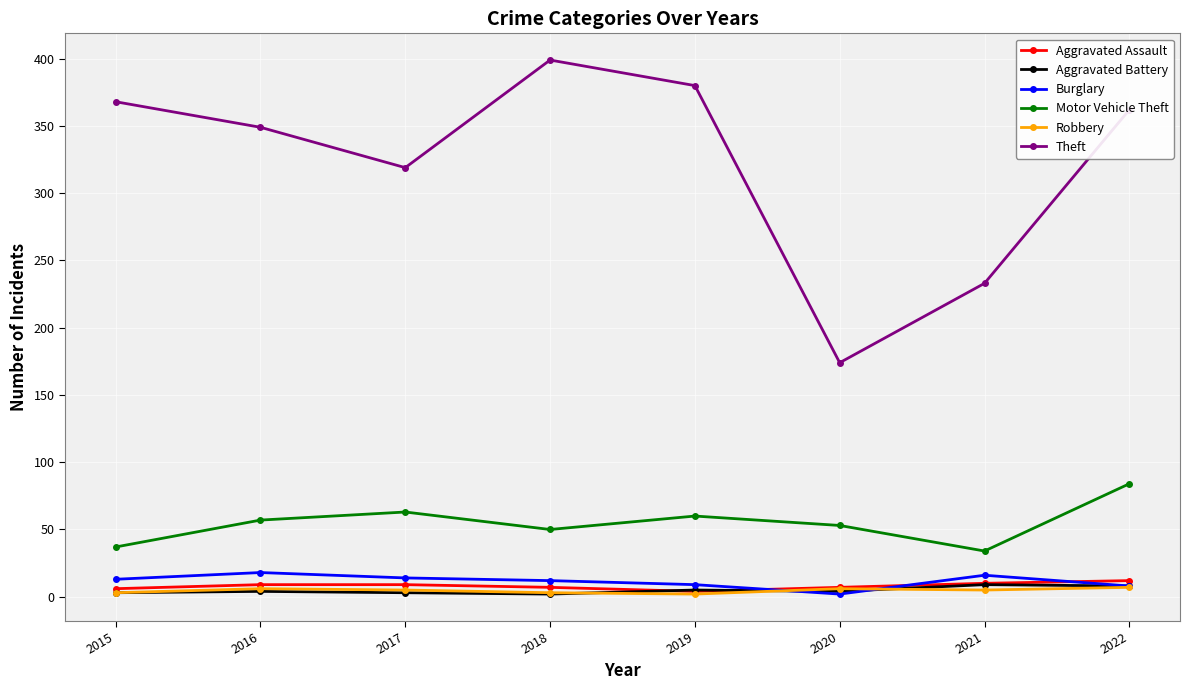

How many categories are shown in the chart?

8